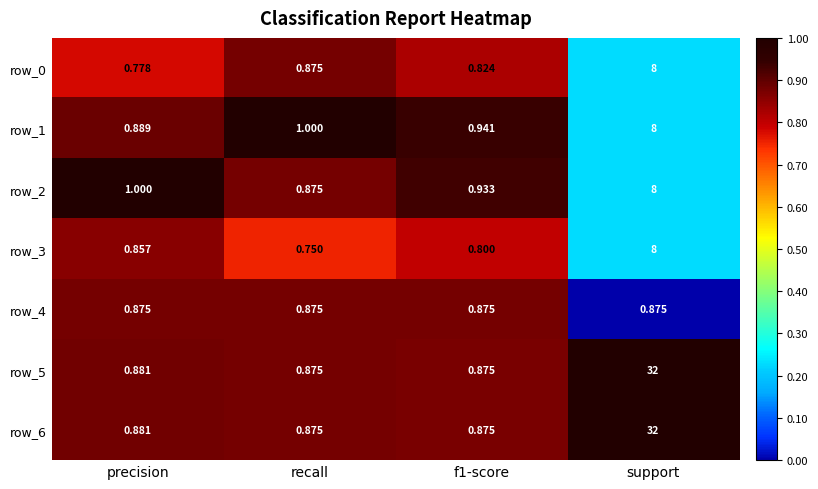

At which category does the chart reach its peak across all series?

support